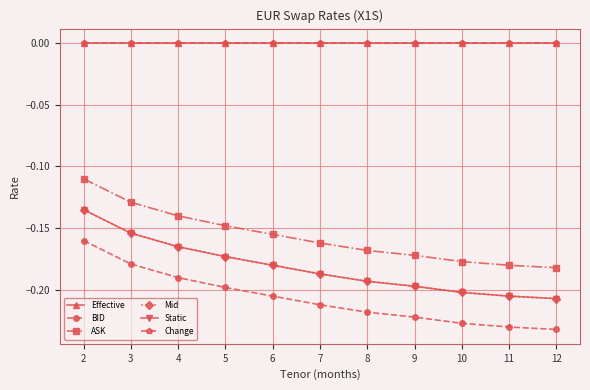

List the labels in order of Mid value, smallest first.

12, 11, 10, 9, 8, 7, 6, 5, 4, 3, 2